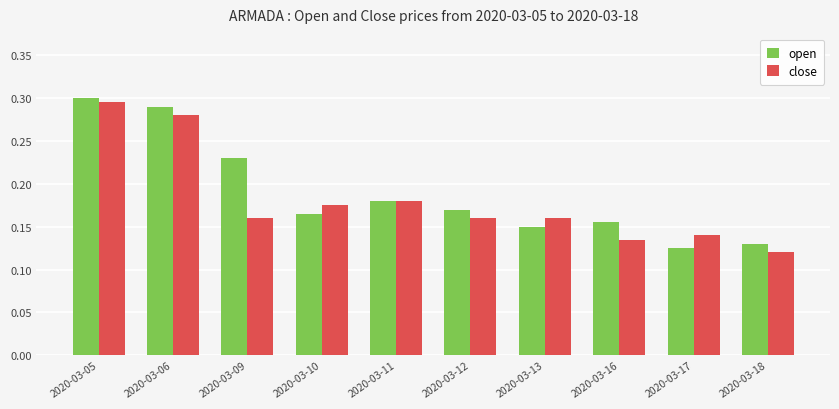

The value of close at 2020-03-13 is 0.1. True or false?

False